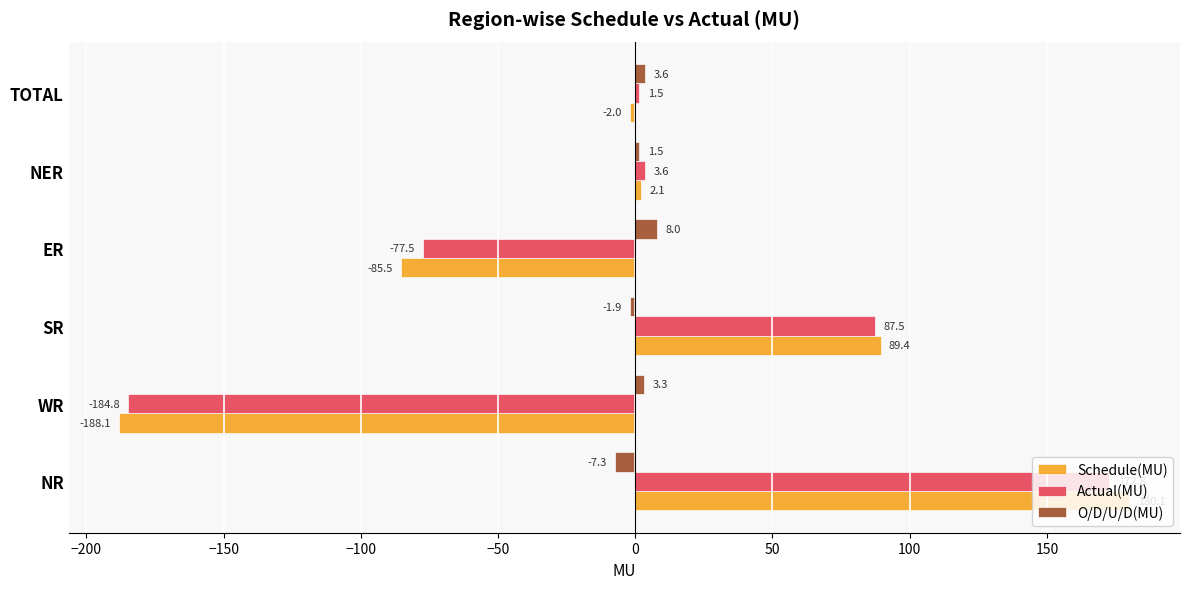

List the labels in order of O/D/U/D(MU) value, smallest first.

NR, SR, NER, WR, TOTAL, ER